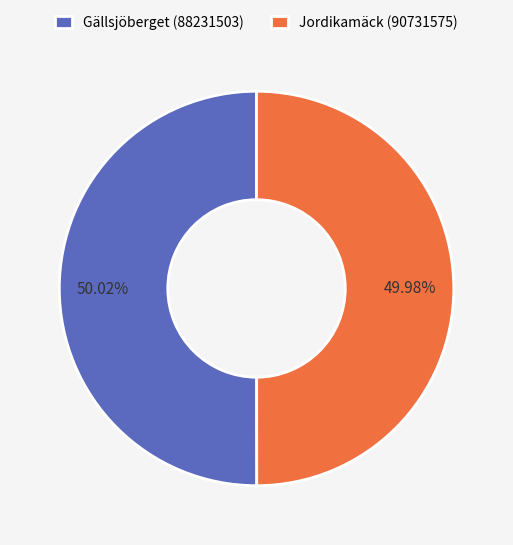

What percentage do Gällsjöberget (88231503) and Jordikamäck (90731575) together represent?

100.0%